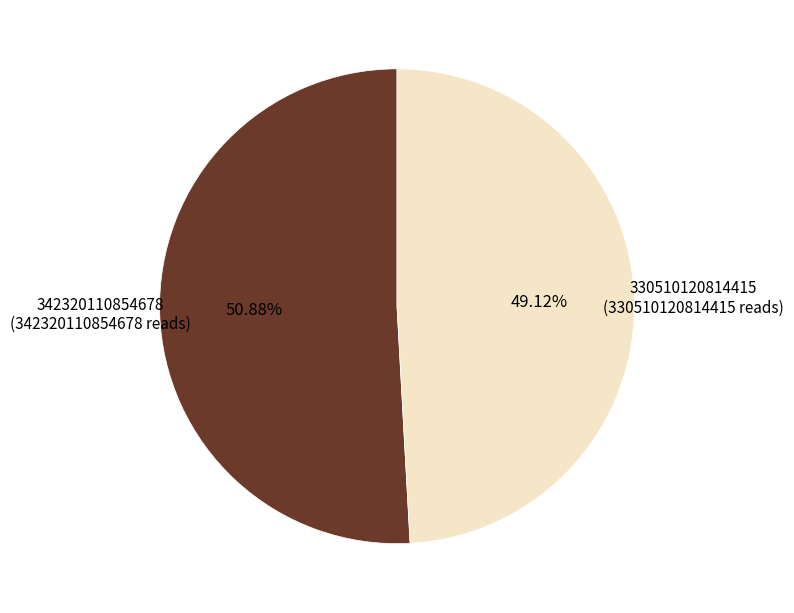

How many slices are in this pie chart?

2